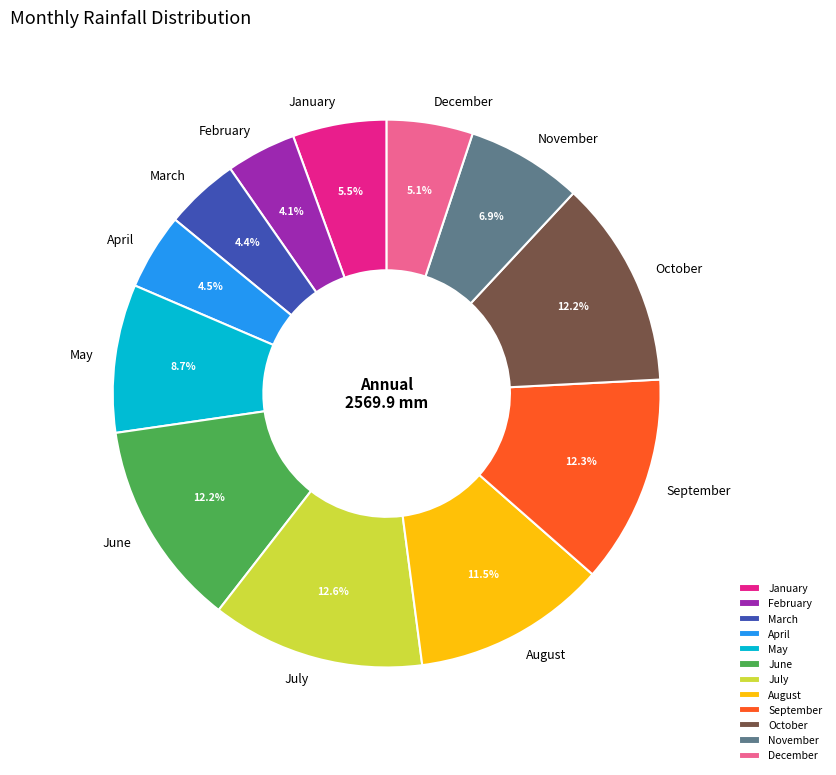

To the nearest percent, what is the combined percentage of September and June?

24%